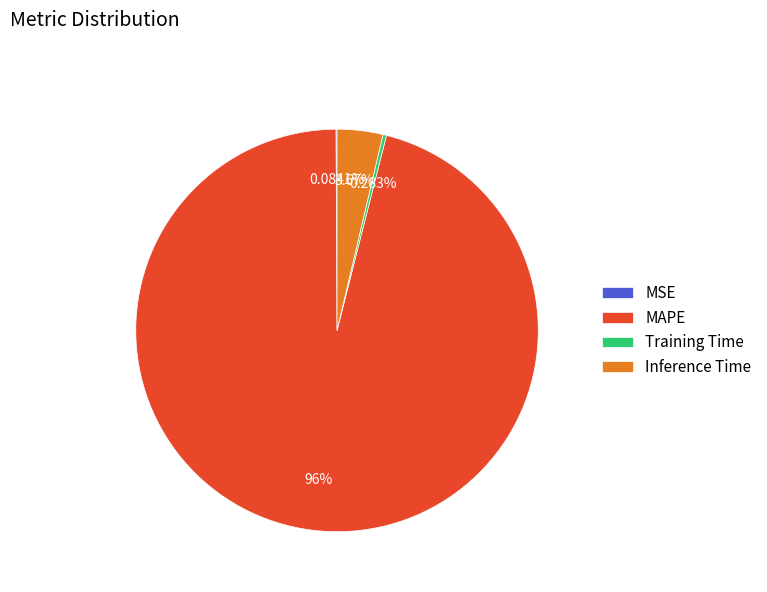

Which slice represents more than half of the pie?

MAPE